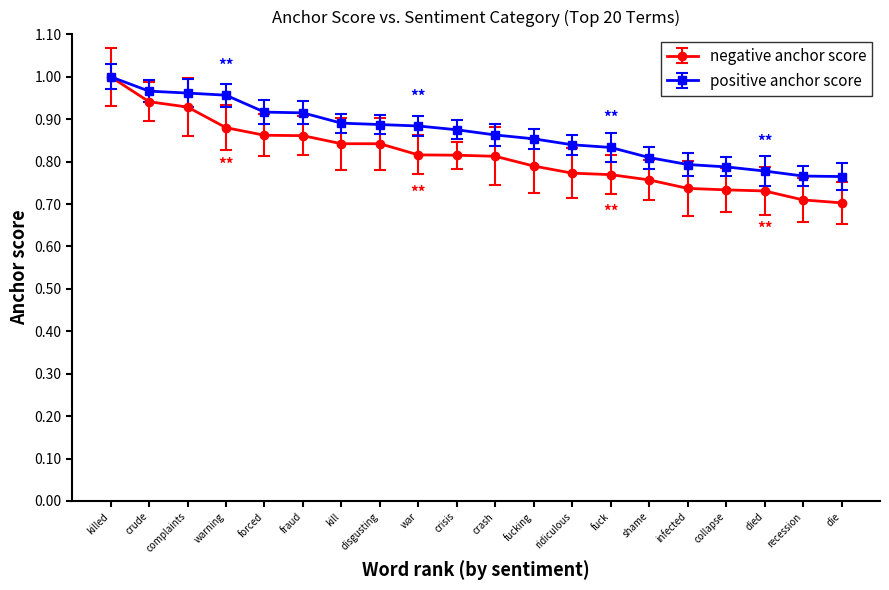

The positive anchor score series shows 1.0 at crude. True or false?

True